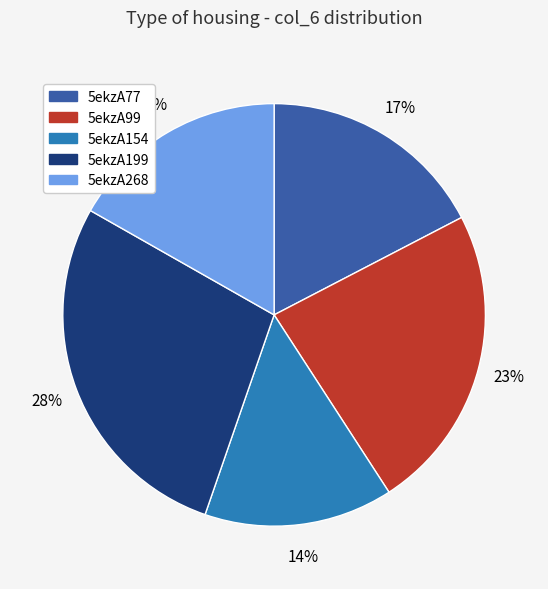

What is the ratio of the value at 5ekzA77 to the value at 5ekzA199?

0.6